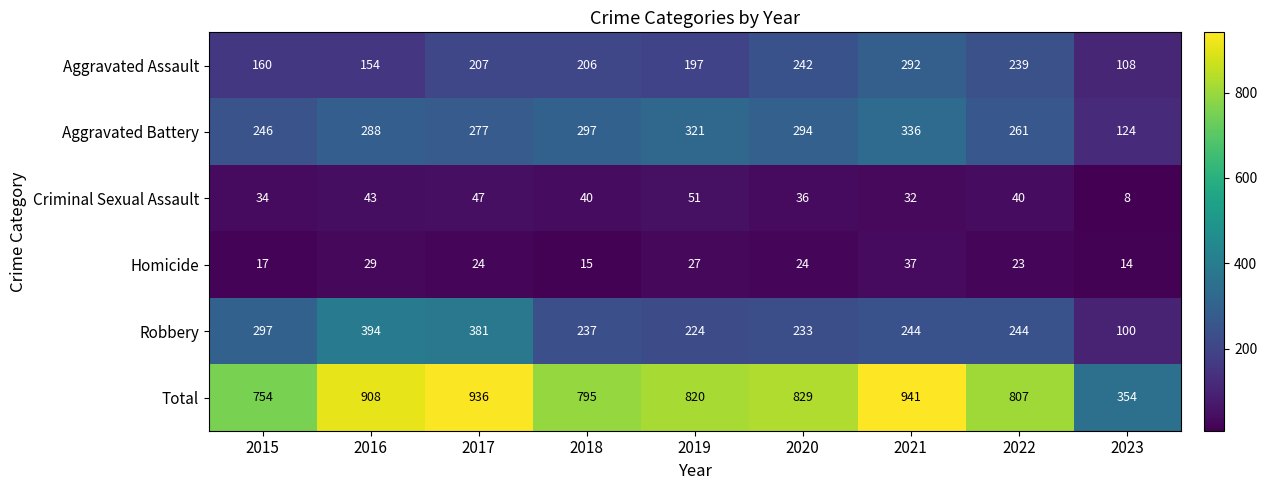

Which series has the largest total across all categories?

Total